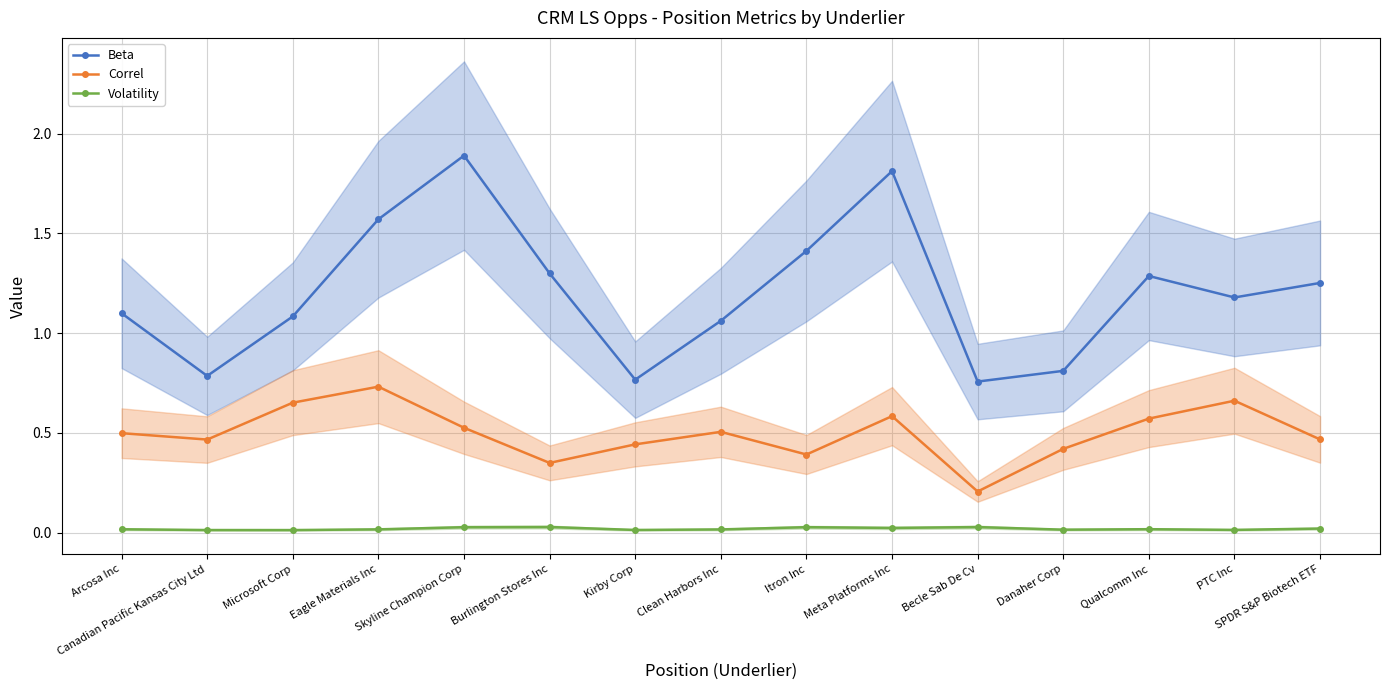

Which category has the highest value across all series?

Skyline Champion Corp